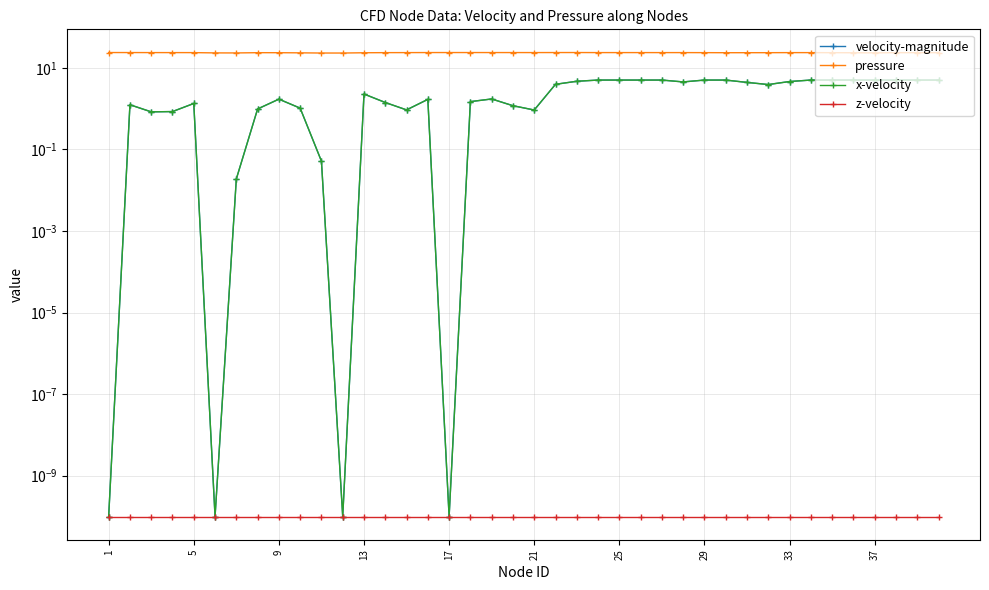

At which category does x-velocity reach its first local peak?

5